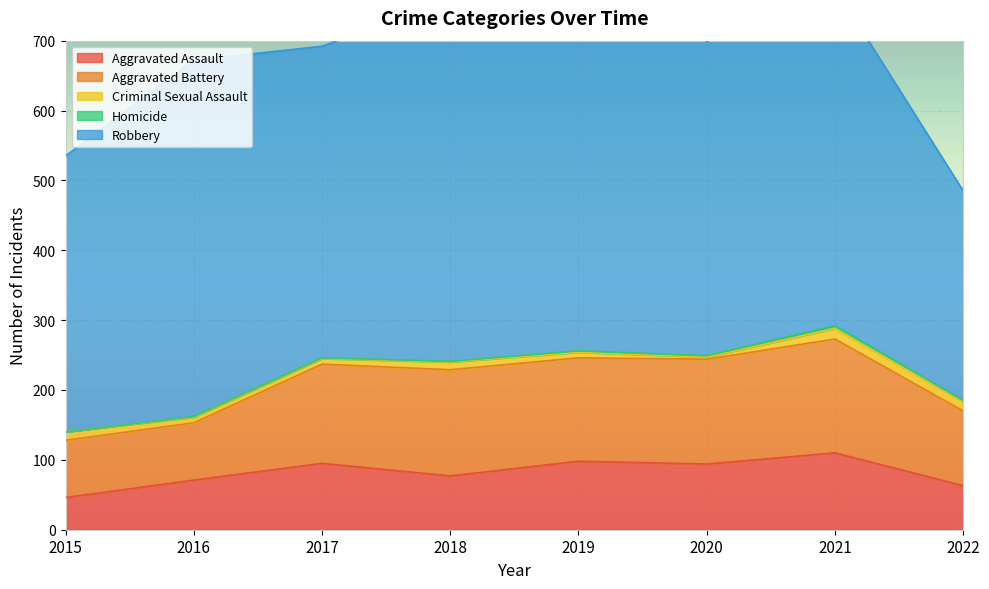

List the series in order of their peak value, lowest first.

Homicide, Criminal Sexual Assault, Aggravated Assault, Aggravated Battery, Robbery